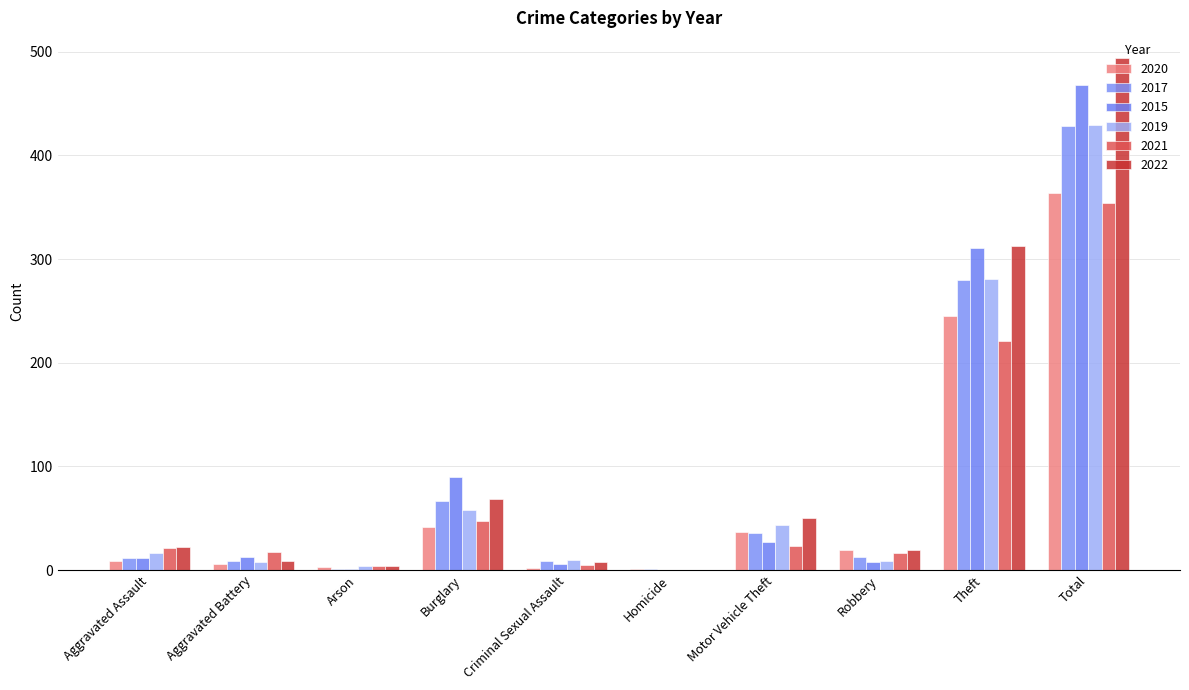

True or false: 2022 has a value of 22 at Aggravated Assault.

True